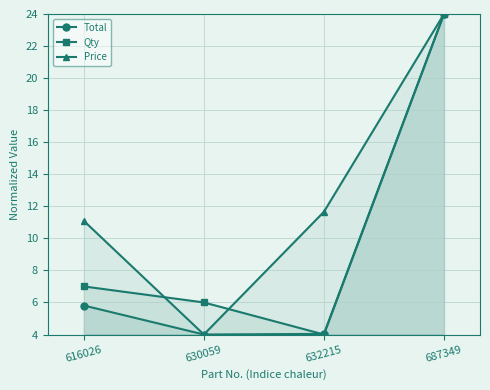

Which category has the highest value in the Price series?

687349